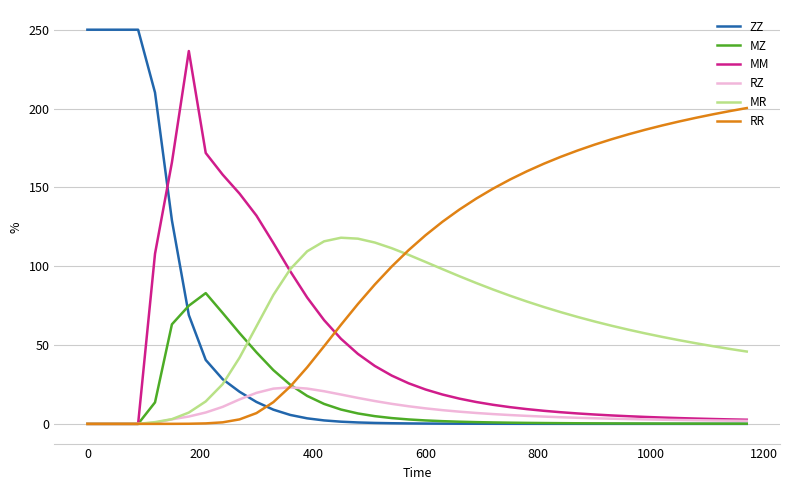

What is the maximum value shown in the chart?

250.0